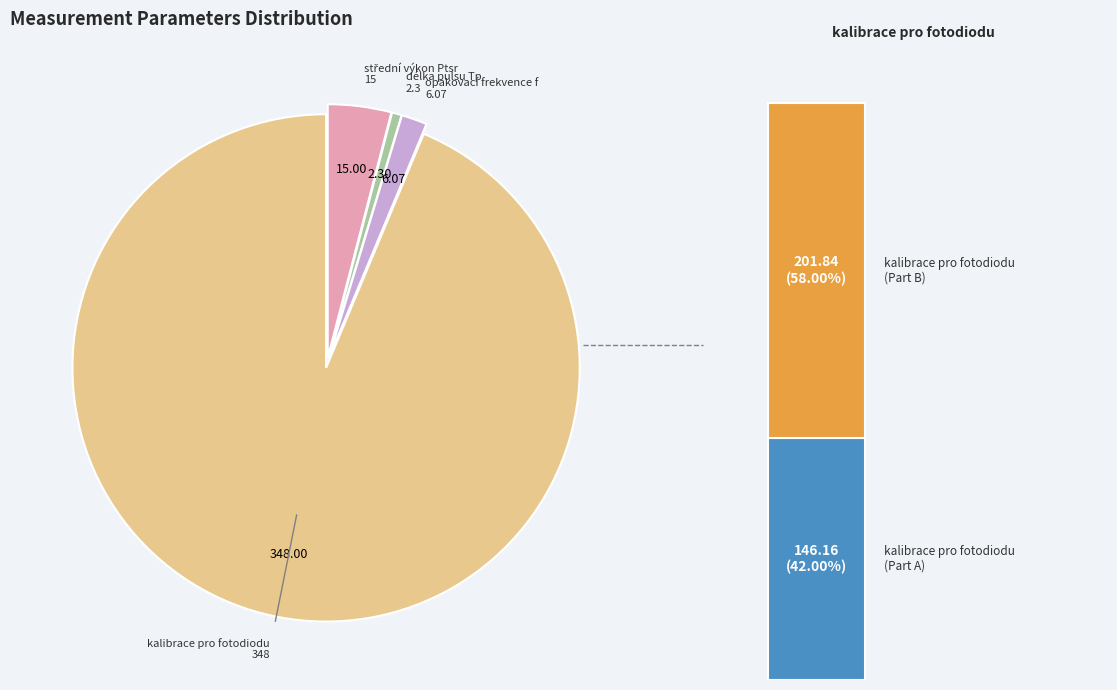

Does −0.50 account for over 50% of the chart?

No